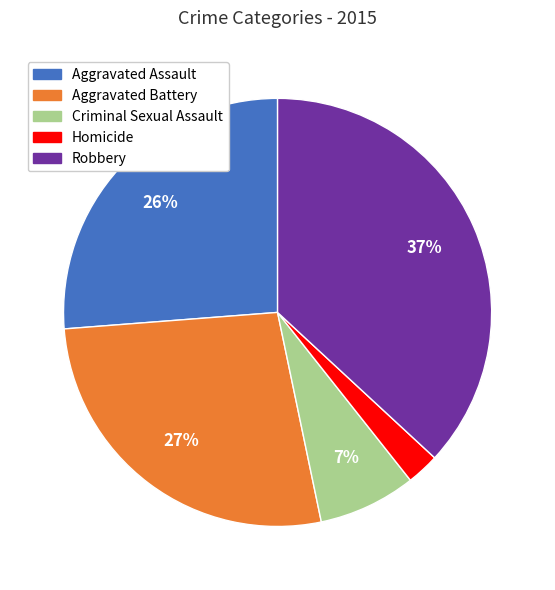

Count the number of slices in the pie.

5